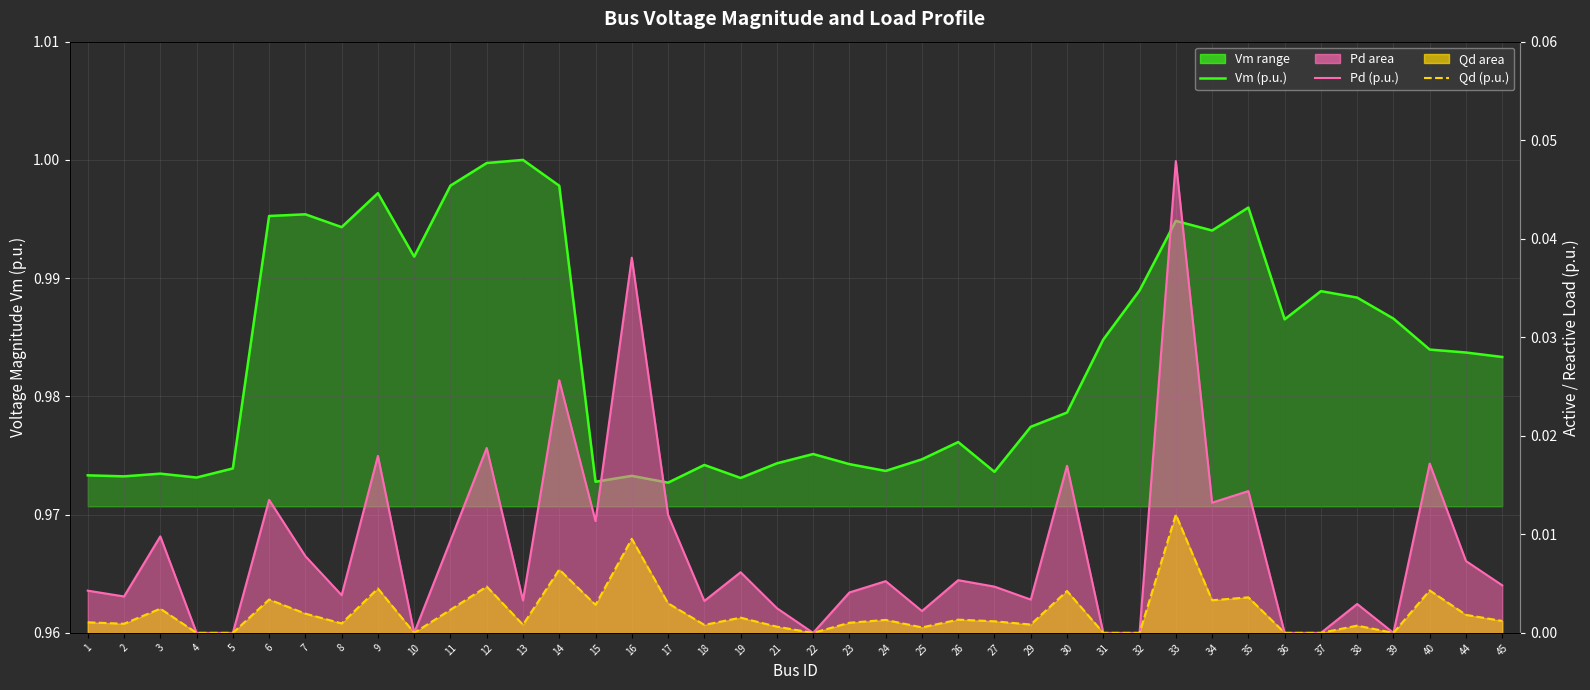

Is it true that Vm (p.u.) equals 1.0 at 15?

True